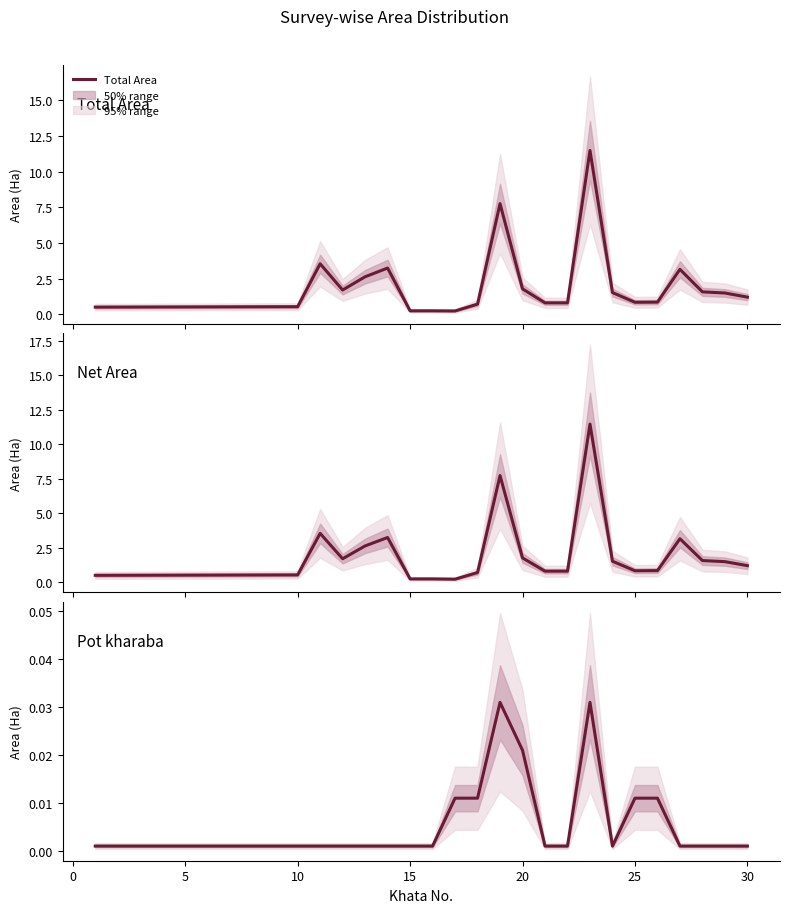

How many values in the Net Area (Total - Pot kharaba) series exceed 1?

12